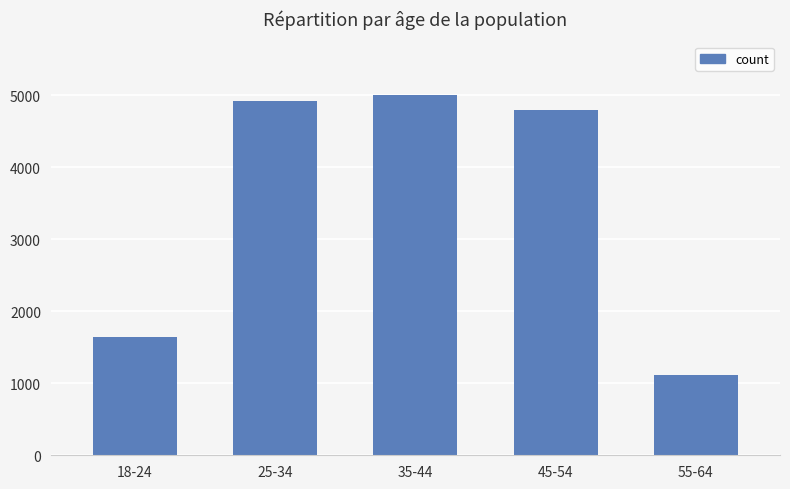

The value at 25-34 is 6796. True or false?

False